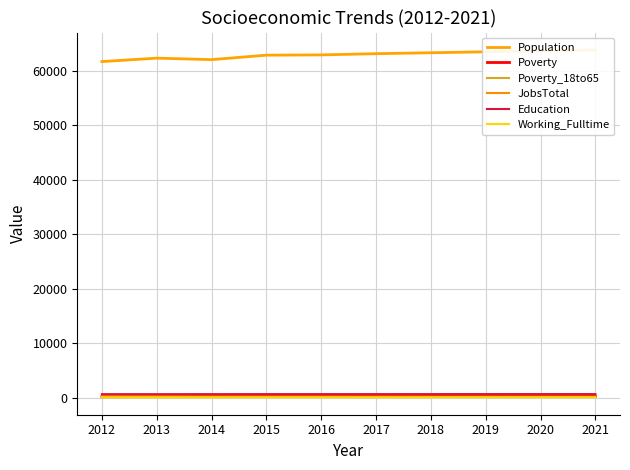

Reading right to left, list all the values displayed in this chart.

Population: 63876	63701	63526	63353	63182	62960	62911	62090	62364	61733
Poverty: 249	246	243	240	237	235	229	222	207	182
Poverty_18to65: 139	137	135	133	130	129	128	122	113	98
JobsTotal: 627	624	621	618	615	610	610	606	578	594
Education: 659	658	656	654	652	651	652	644	640	639
Working_Fulltime: 78	75	73	71	69	68	68	62	65	66